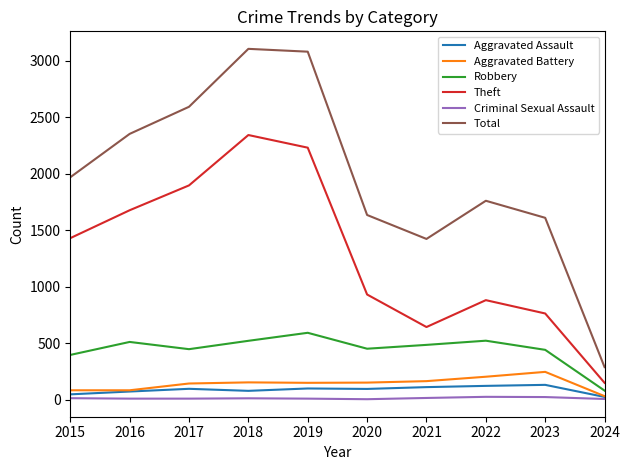

True or false: Criminal Sexual Assault has a value of 8 at 2016.

True